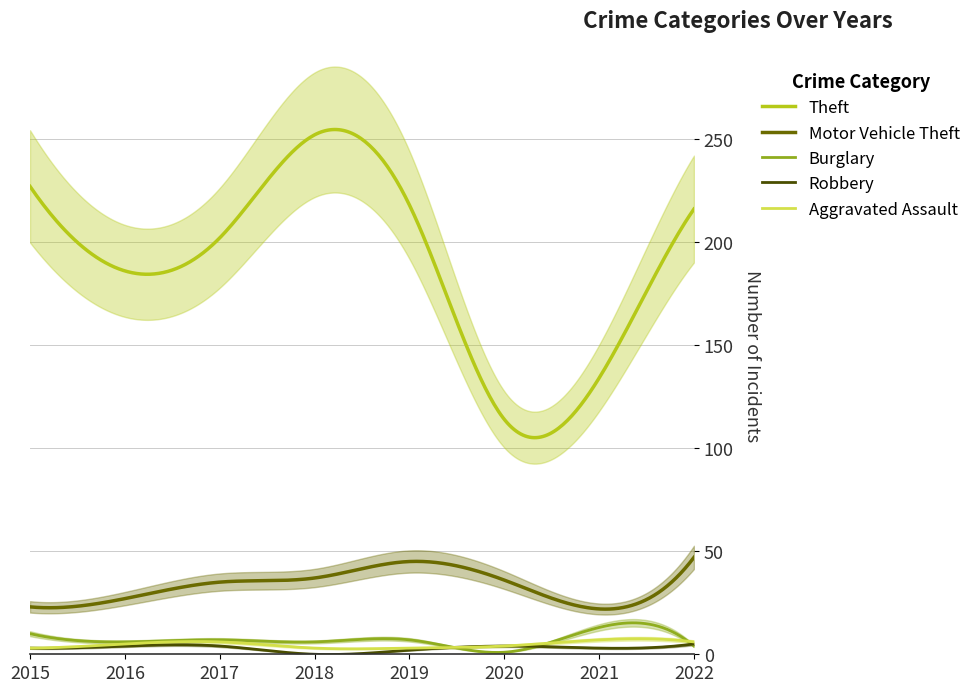

Where is the first local maximum for Motor Vehicle Theft?

2019